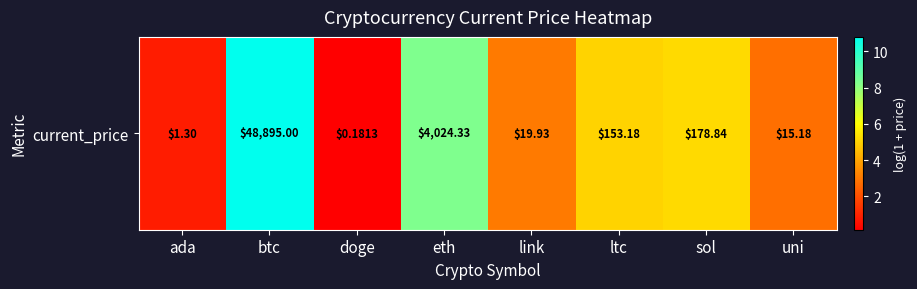

Which label corresponds to the smallest value in the chart?

doge